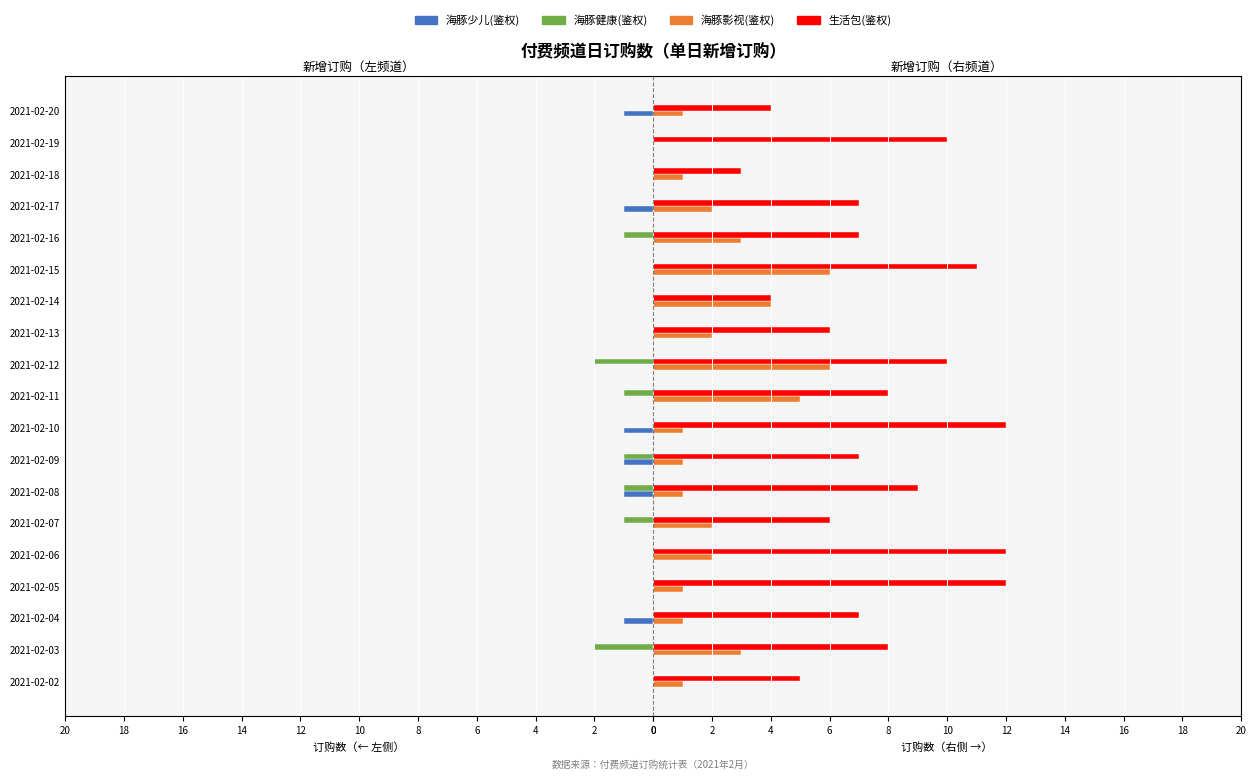

Reading right to left, transcribe all the data shown in this chart.

海豚少儿(鉴权): -1	0	0	-1	0	0	0	0	0	0	-1	-1	-1	0	0	0	-1	0	0
海豚健康(鉴权): 0	0	0	0	-1	0	0	0	-2	-1	0	-1	-1	-1	0	0	0	-2	0
海豚影视(鉴权): 1	0	1	2	3	6	4	2	6	5	1	1	1	2	2	1	1	3	1
生活包(鉴权): 4	10	3	7	7	11	4	6	10	8	12	7	9	6	12	12	7	8	5